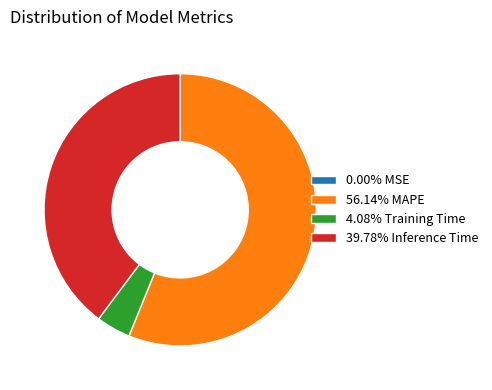

Does 39.78% Inference Time represent more than half of the total?

No